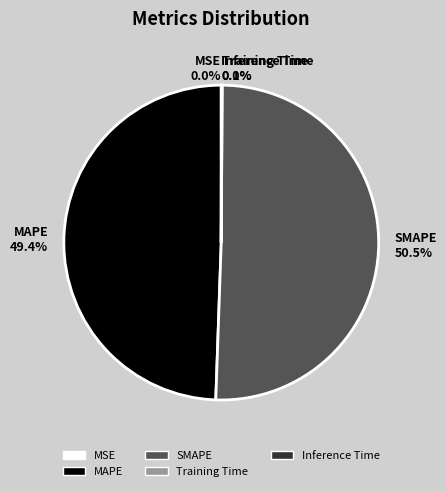

Do MAPE and SMAPE together represent more than half of the pie?

Yes